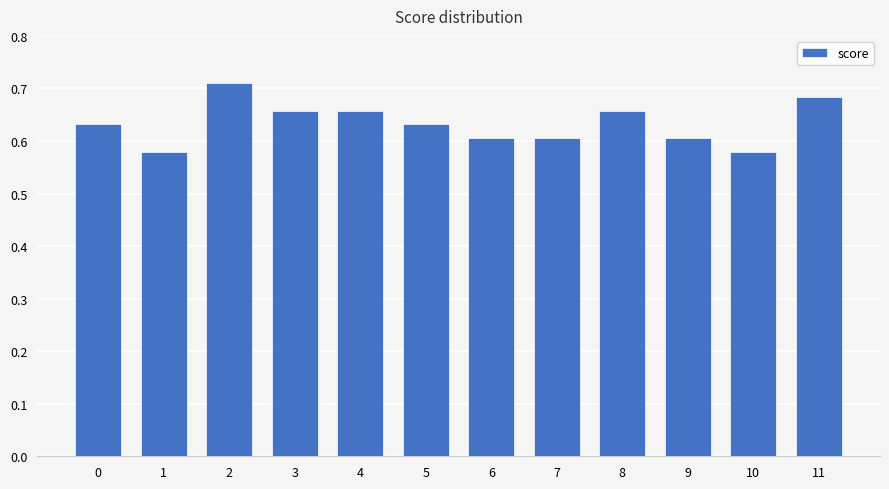

Which has a higher value, 8 or 7?

8